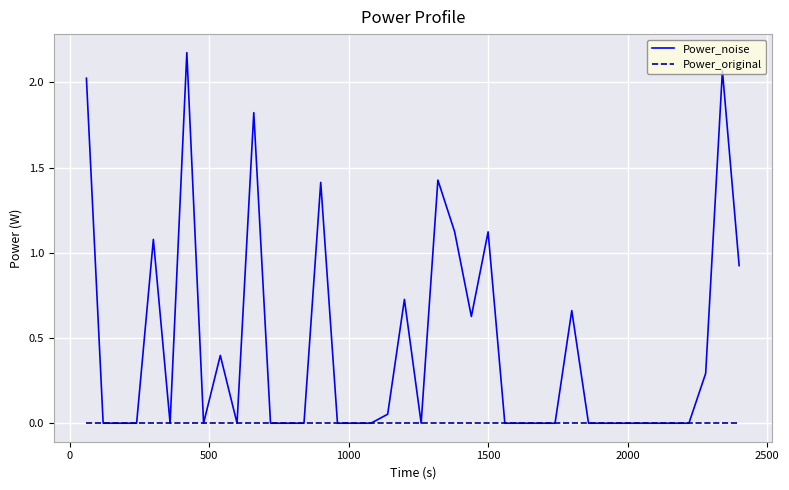

Which series has the largest total across all categories?

Power_noise